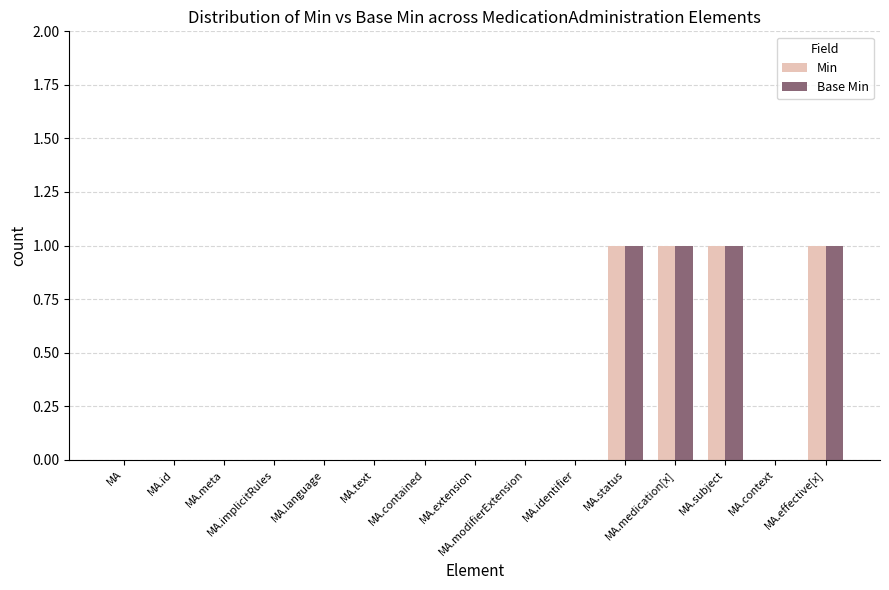

Reading left to right, list all the values displayed in this chart.

Min: 0	0	0	0	0	0	0	0	0	0	1	1	1	0	1
Base Min: 0	0	0	0	0	0	0	0	0	0	1	1	1	0	1